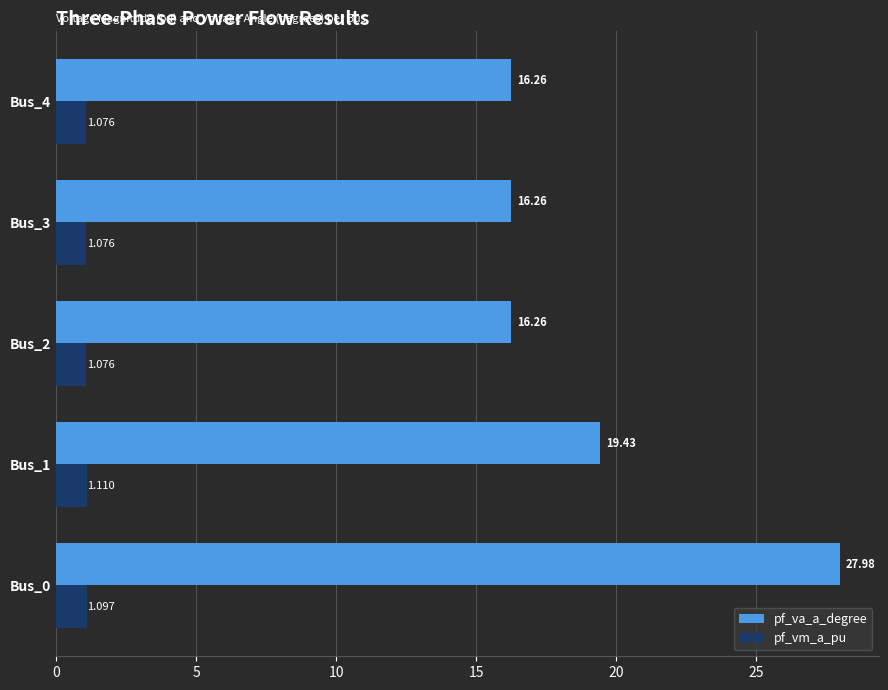

At Bus_2, list the series in order from smallest to largest.

pf_vm_a_pu, pf_va_a_degree